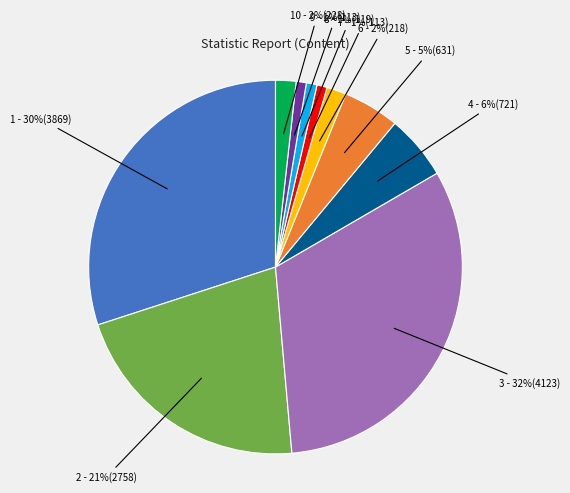

Do 5 - 5%(631) and 9 - 1%(113) together represent more than half of the pie?

No